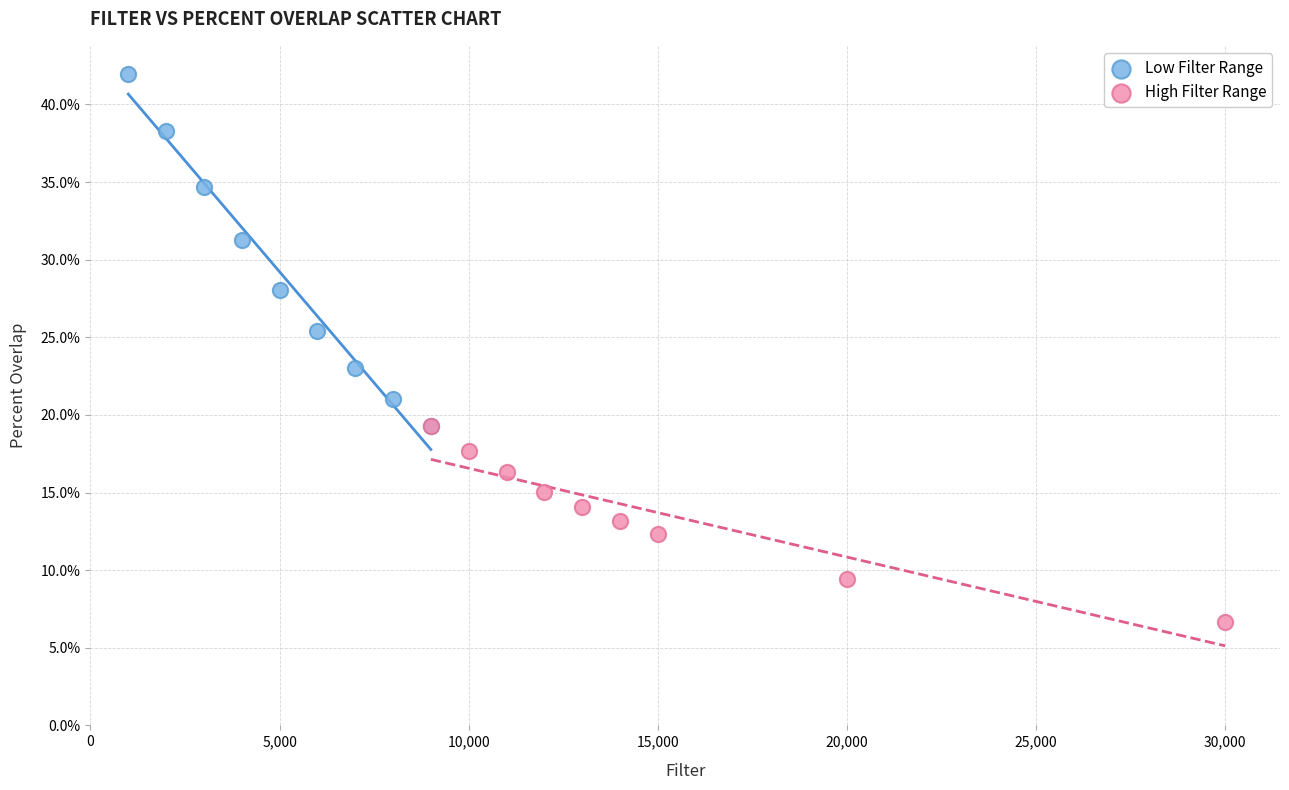

Which series reaches the maximum Y coordinate?

Low Filter Range